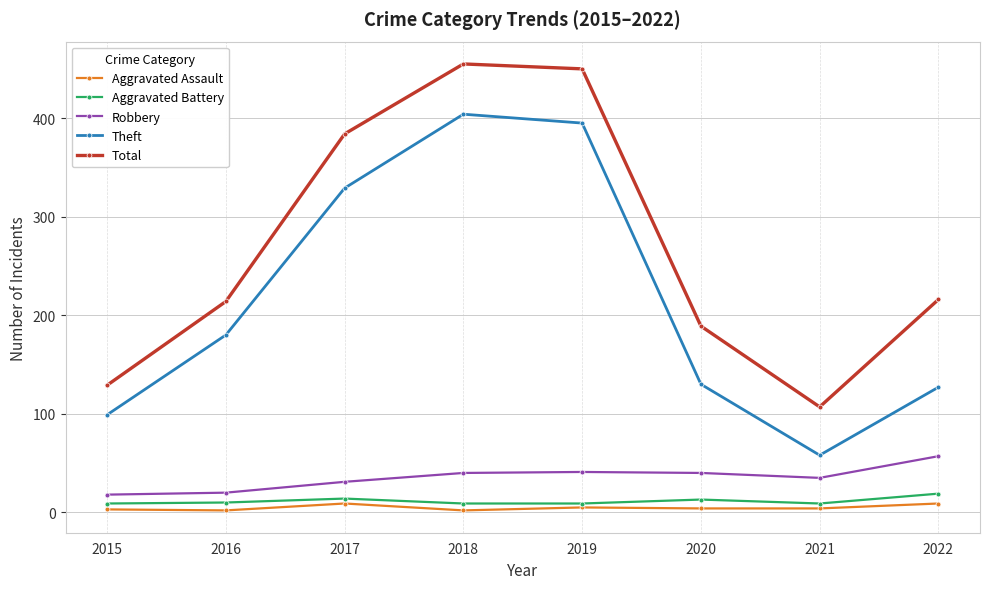

At 2017, list the series in order from largest to smallest.

Total, Theft, Robbery, Aggravated Battery, Aggravated Assault